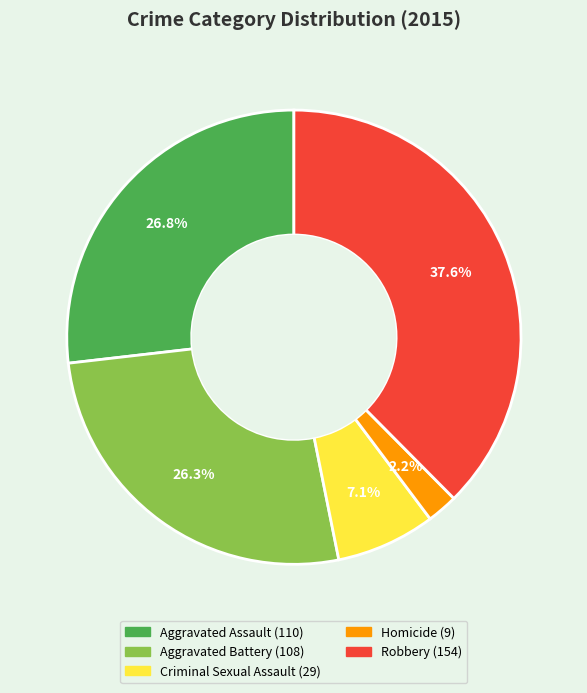

Is there any slice that represents more than half of the pie?

No